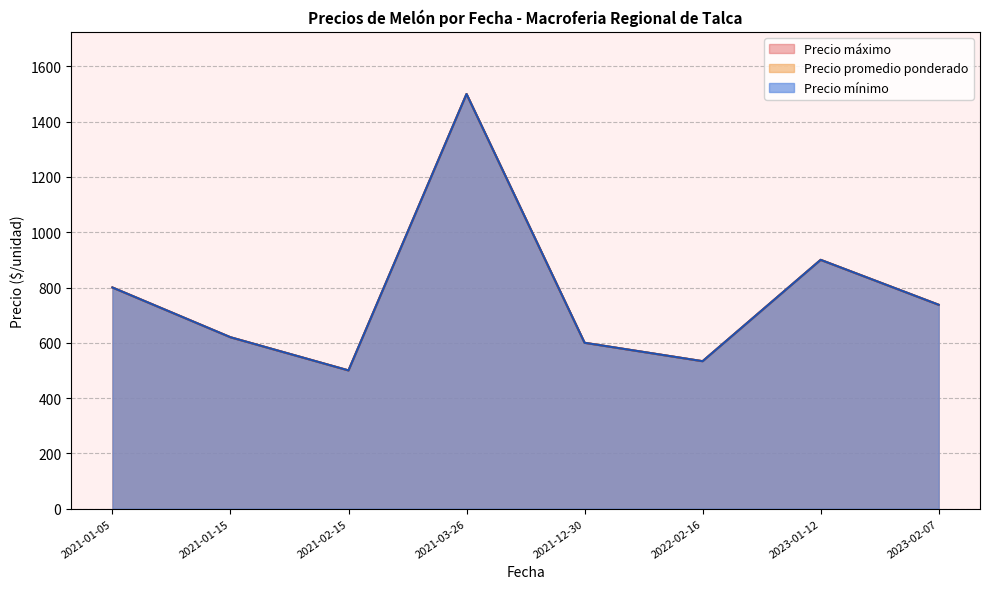

Does the chart display data point markers on the line(s)?

No